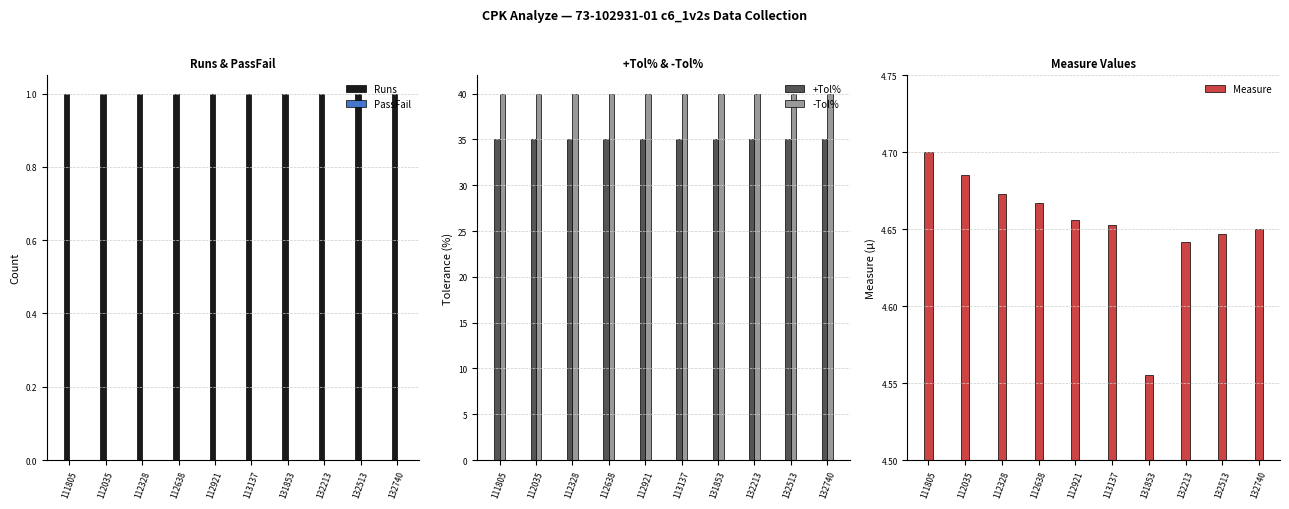

What is the sum of the Measure values at 112035 and 112921?

9.3